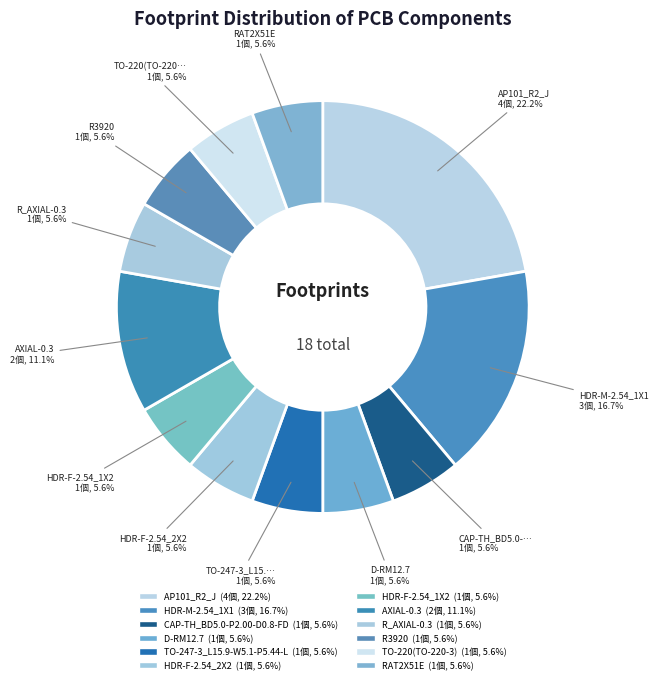

Rank the categories by value from lowest to highest.

CAP-TH_BD5.0-P2.00-D0.8-FD, D-RM12.7, TO-247-3_L15.9-W5.1-P5.44-L, HDR-F-2.54_2X2, HDR-F-2.54_1X2, R_AXIAL-0.3, R3920, TO-220(TO-220-3), RAT2X51E, AXIAL-0.3, HDR-M-2.54_1X1, AP101_R2_J